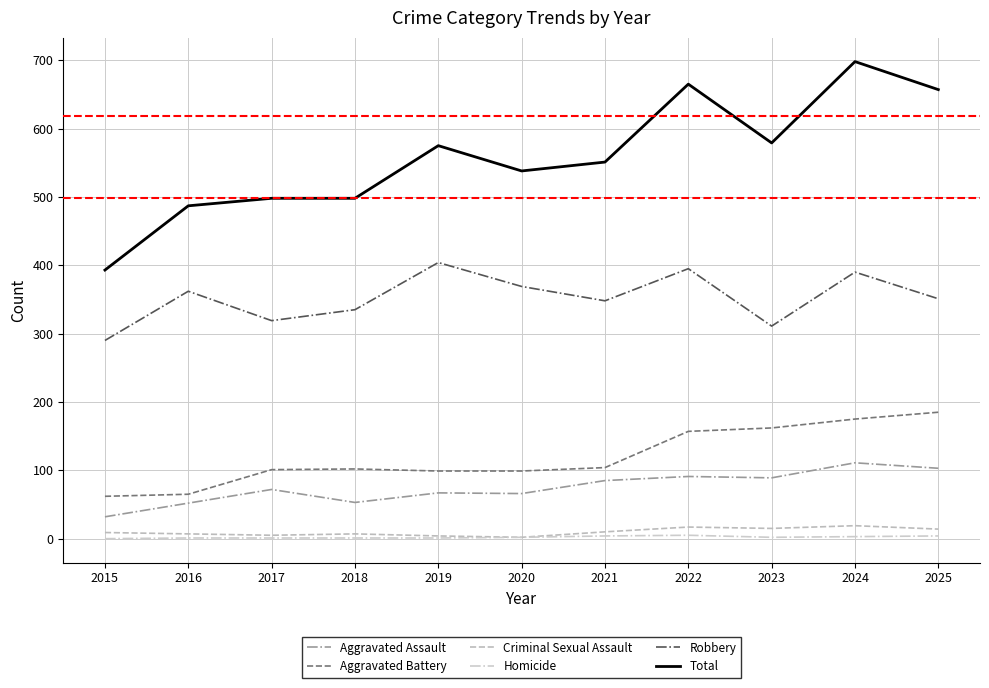

The Aggravated Assault series shows 32 at 2015. True or false?

True